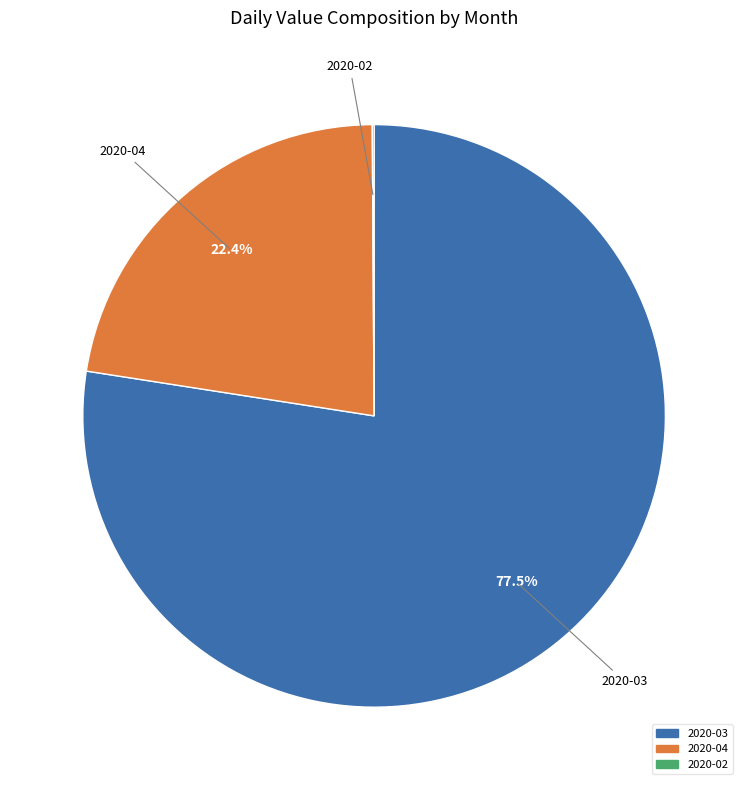

Is there any slice that represents more than half of the pie?

Yes